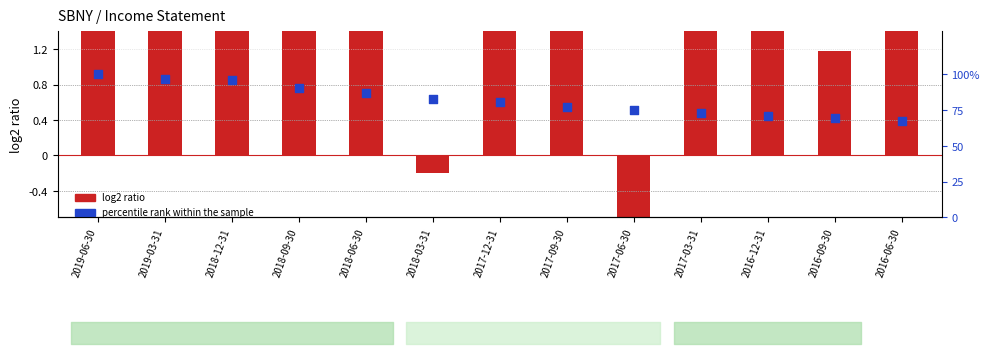

Which series reaches the minimum Y coordinate?

log2 ratio